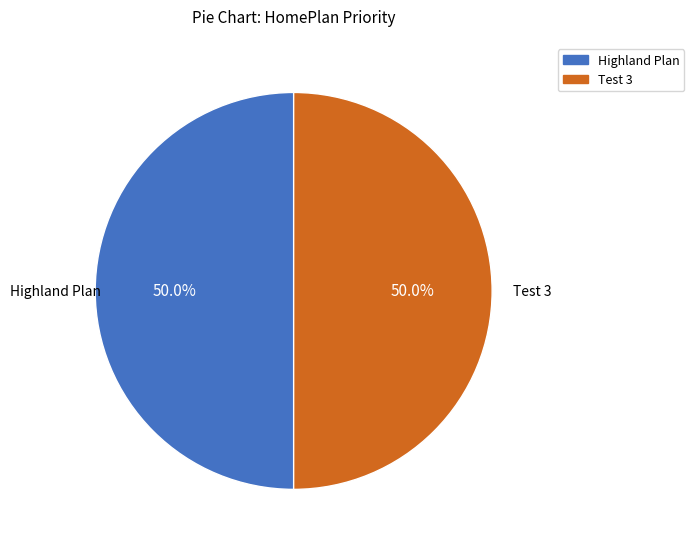

Is there any slice that represents more than half of the pie?

No